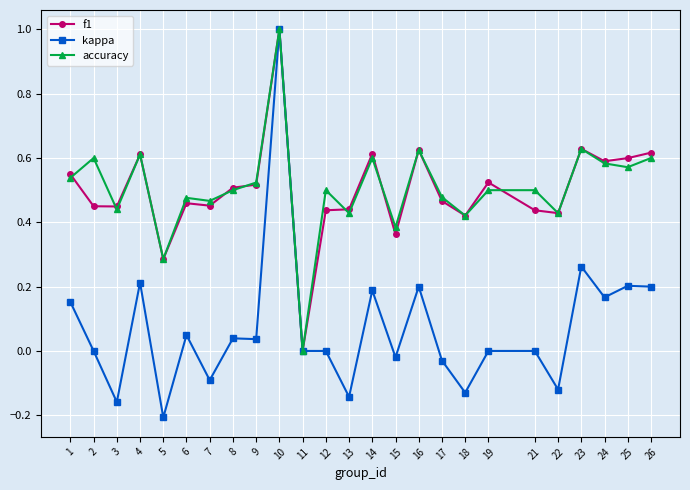

What is the average value of the kappa series?

0.1